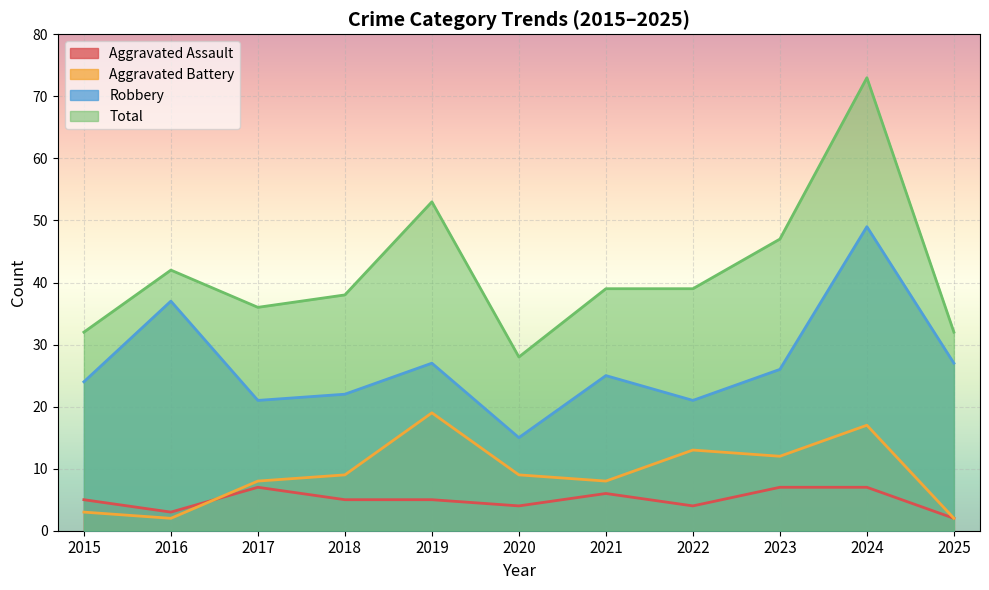

What is the value of the Aggravated Assault point at the 11th from the left?

2